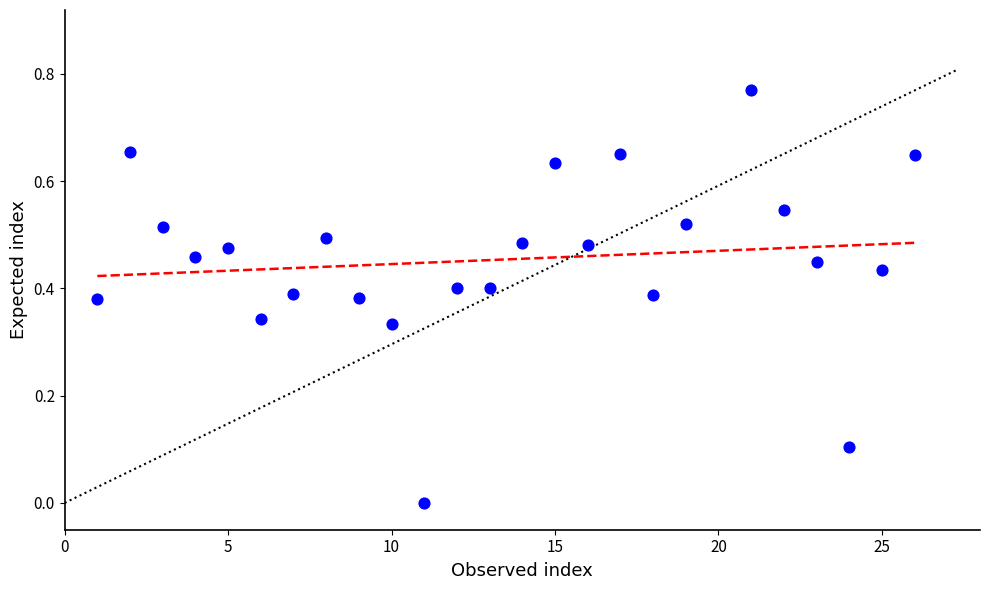

What is the range of X values (max minus min)?

25.0